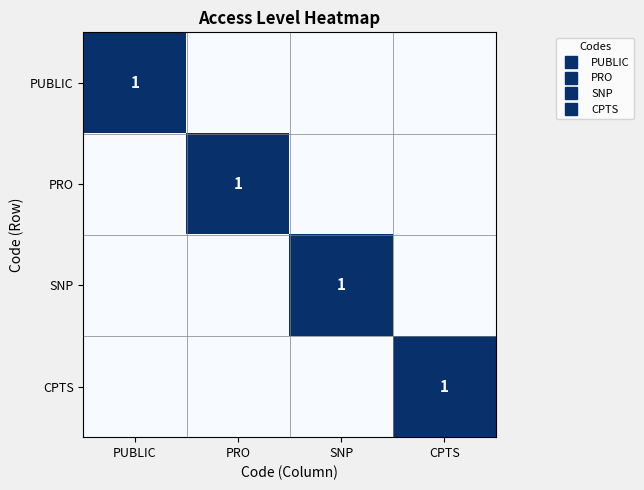

Where is CPTS nearest to the value 0?

PUBLIC